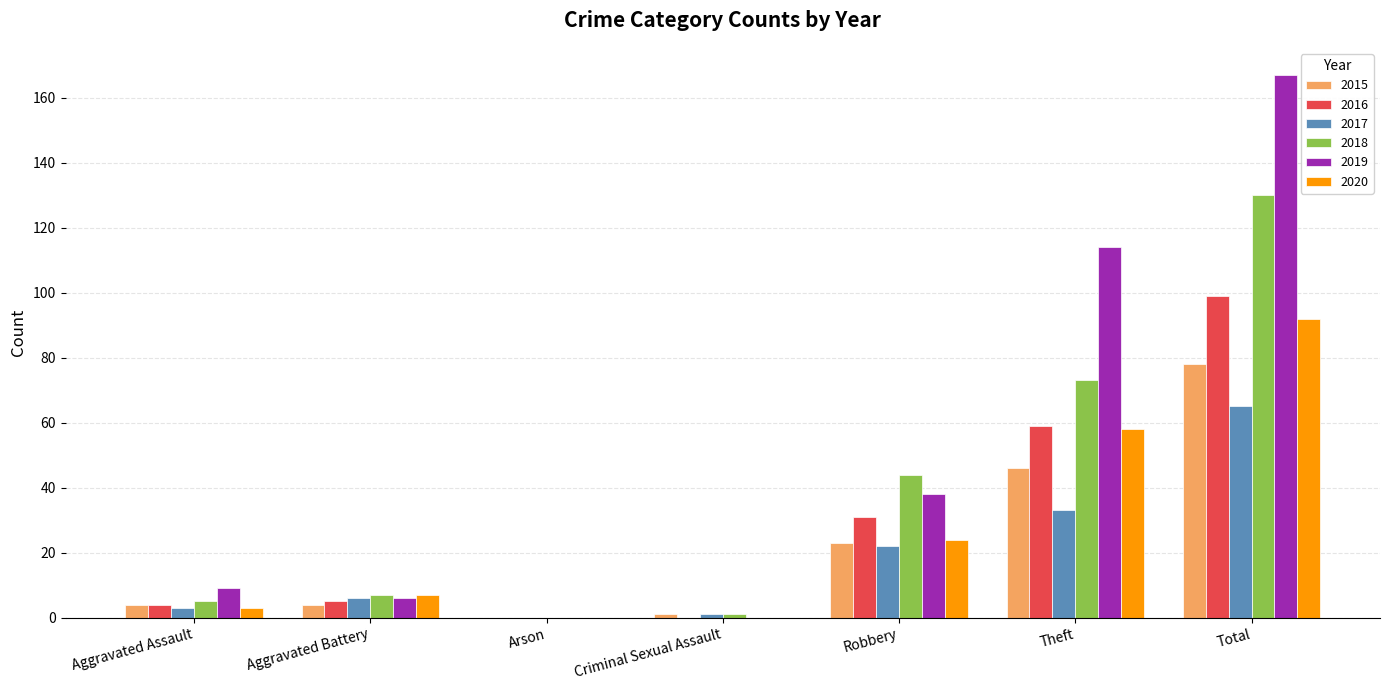

What is the sum of all 2018 values?

260